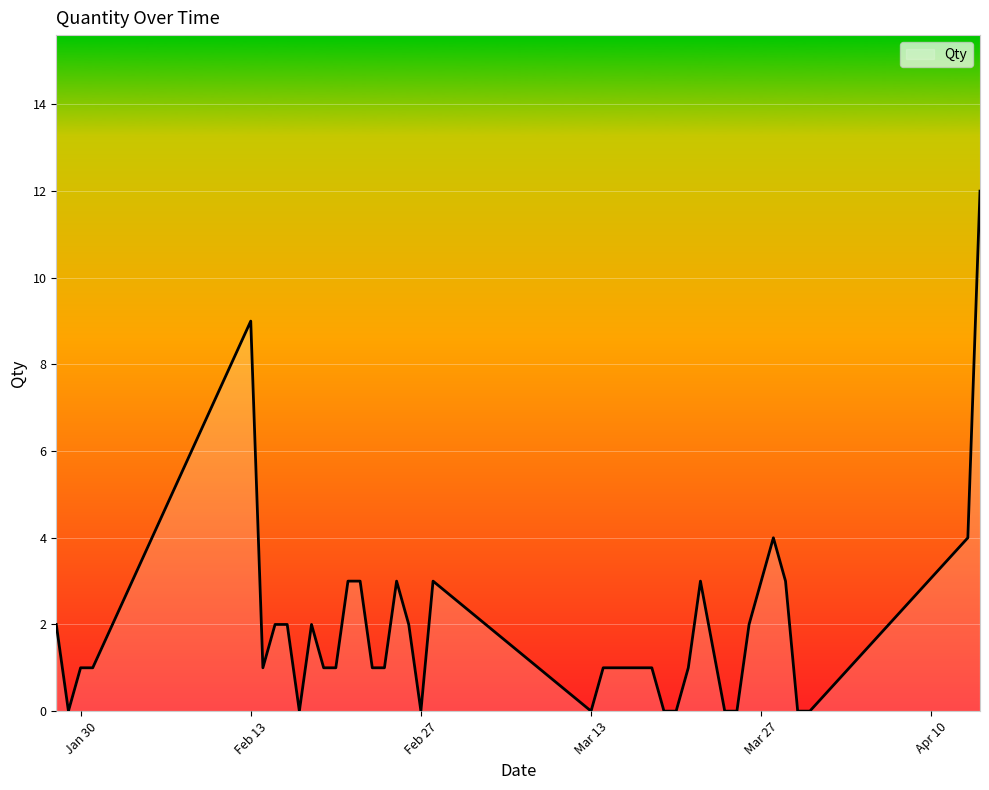

What is the greatest value displayed?

12